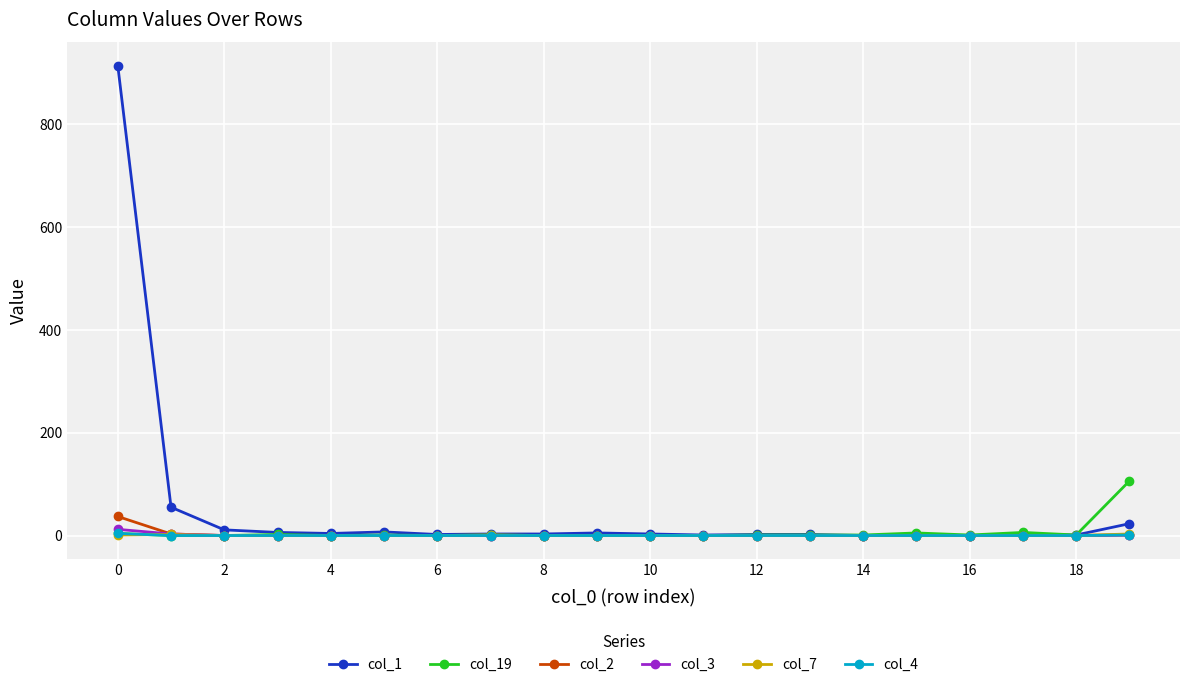

Which series has the largest total across all categories?

col_1